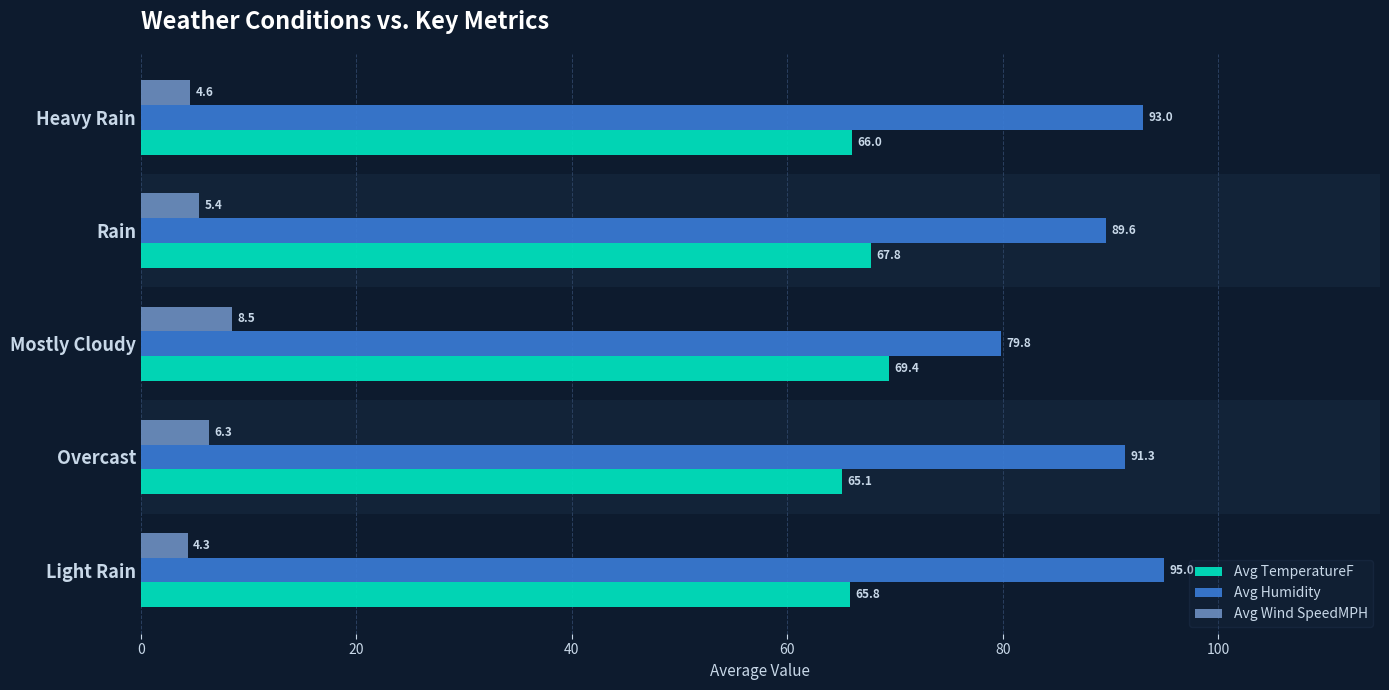

Where is Avg Wind SpeedMPH nearest to the value 6?

Overcast